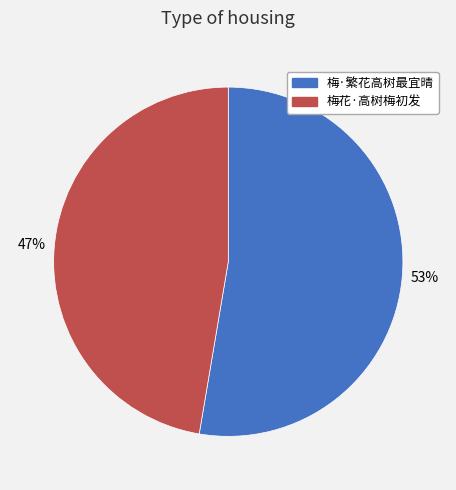

Combined, do 梅花·高树梅初发 and 梅·繁花高树最宜晴 account for over 50%?

Yes